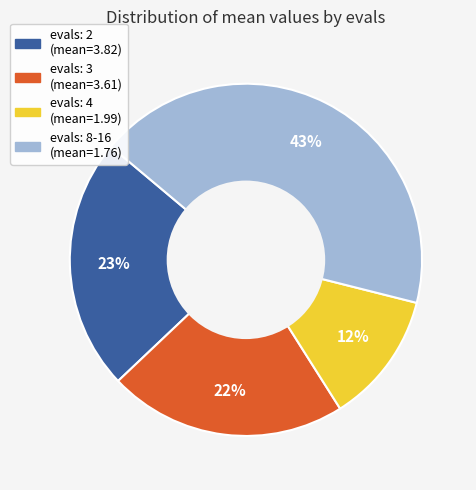

Is there any slice that represents more than half of the pie?

No